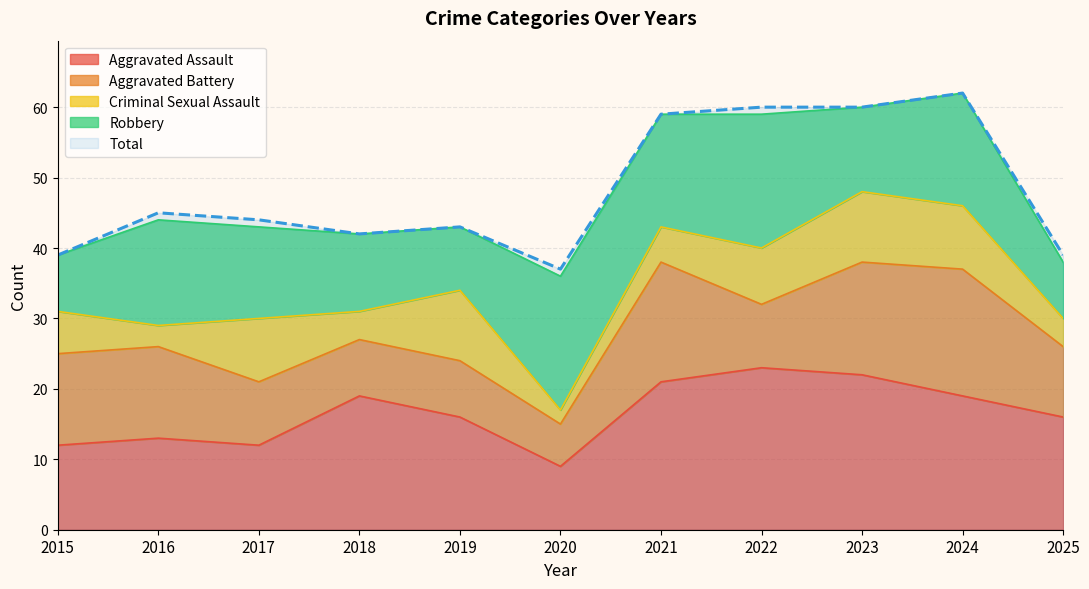

Which category has the lowest value in the Total series?

2020